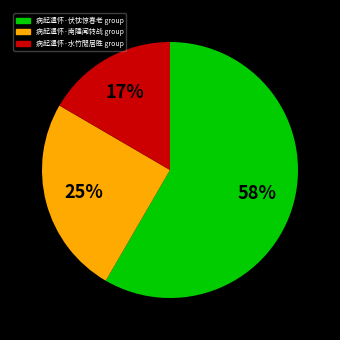

How many slices are in this pie chart?

3